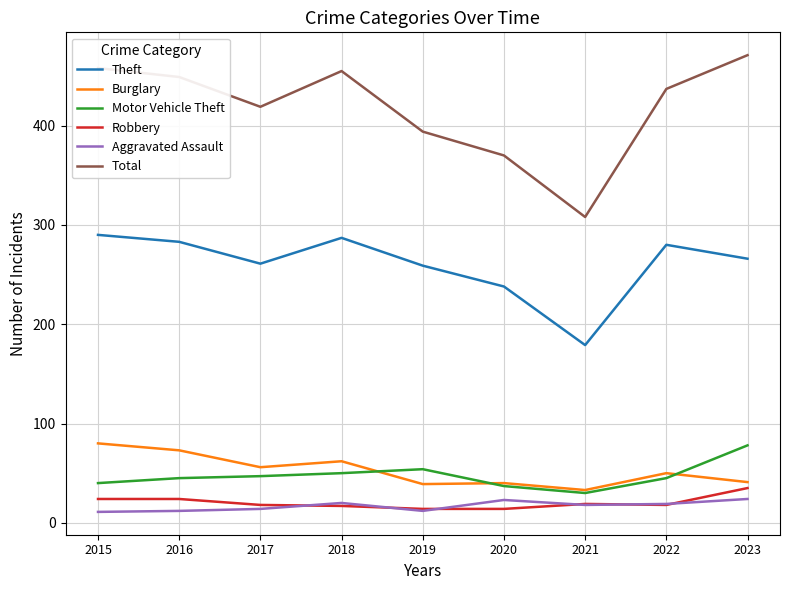

What is the average value of the Robbery series?

20